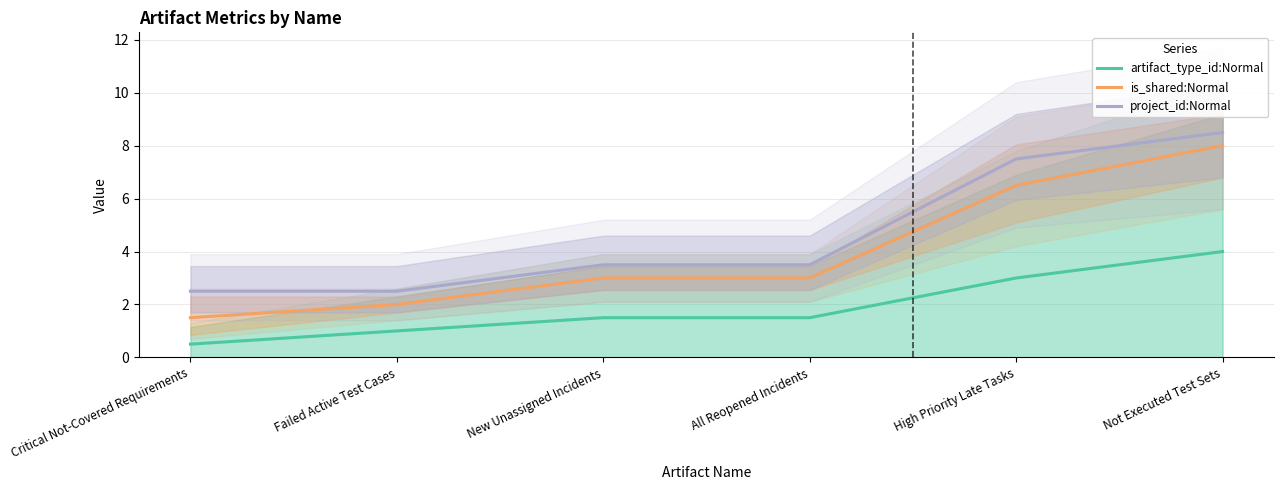

What is the greatest value displayed?

8.5